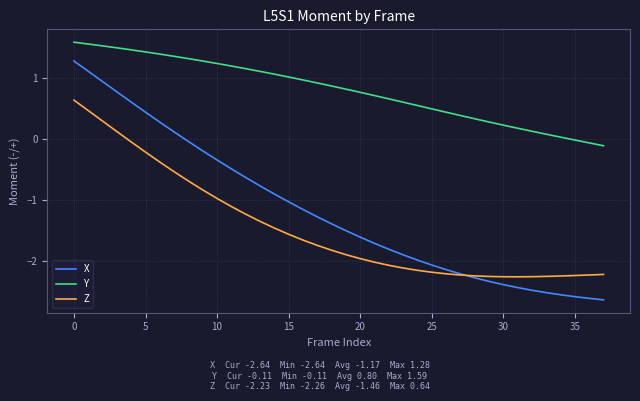

True or false: Y and Z cross at least once.

False